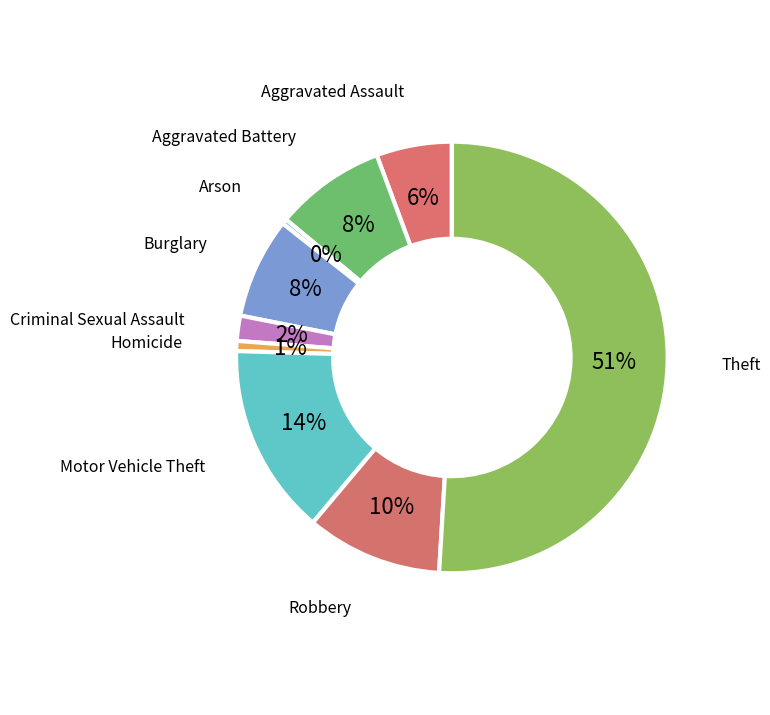

Is the sum of Criminal Sexual Assault and Homicide greater than half?

No